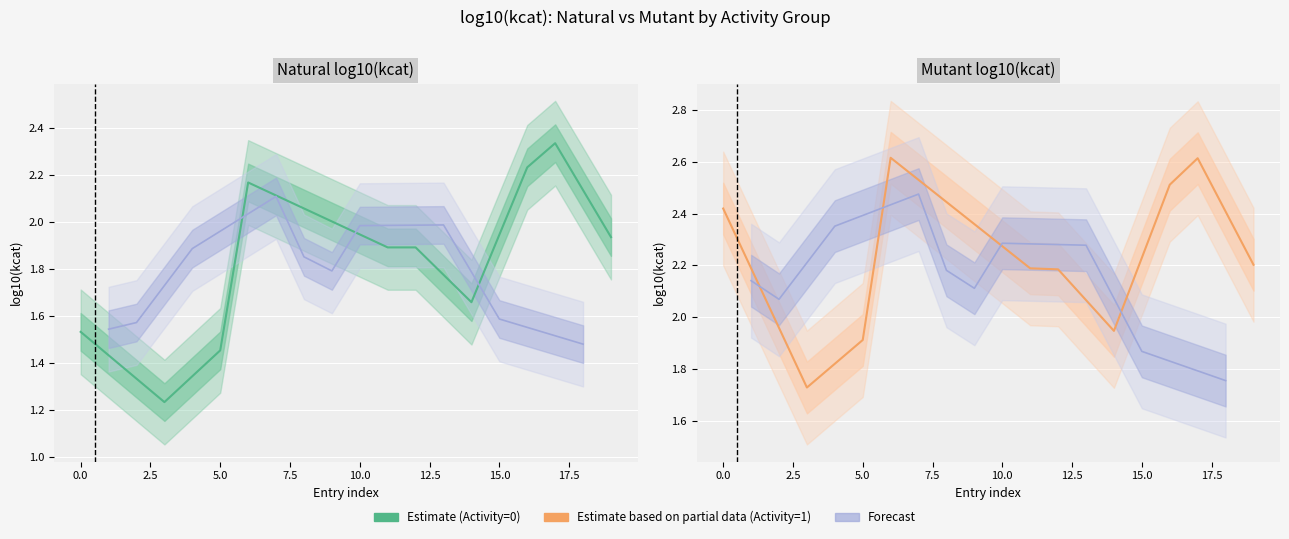

True or false: Estimate has more than 1 points higher than both neighbors.

True